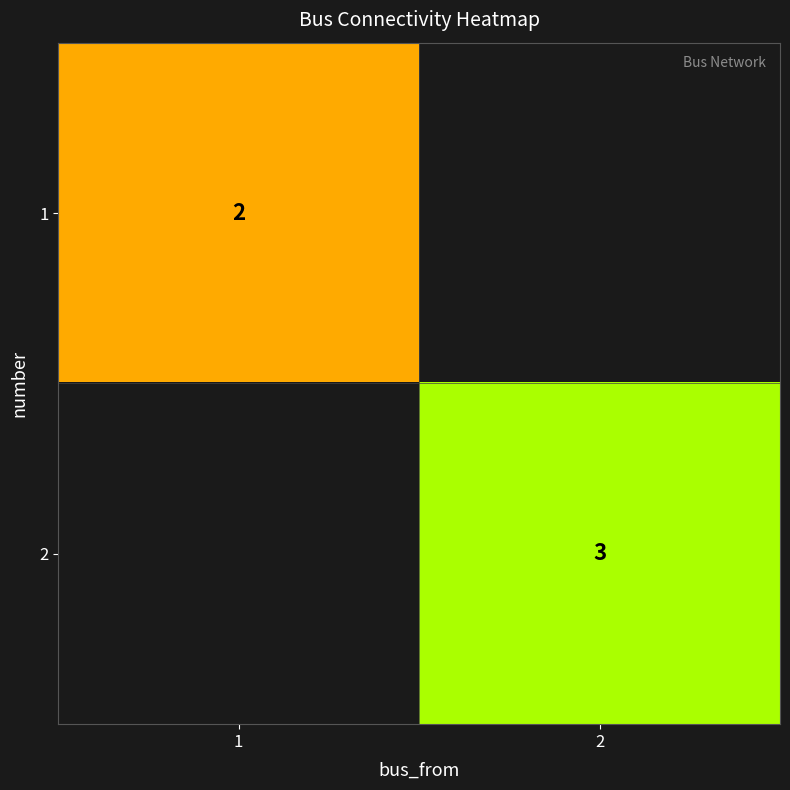

Is it true that 1 equals 0 at 1?

False